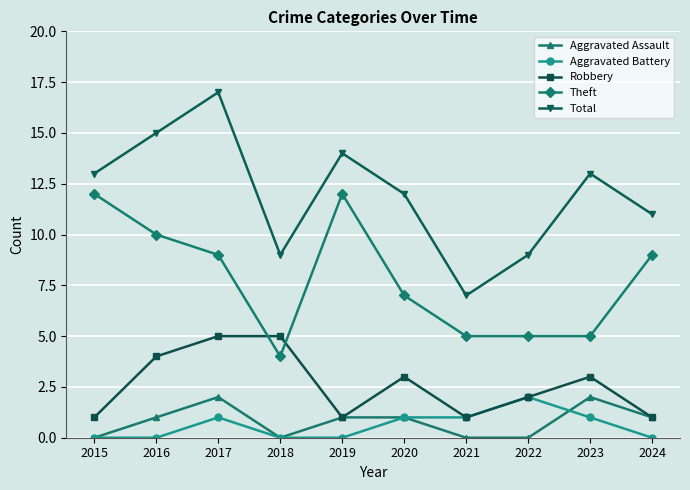

Where is the first local minimum for Robbery?

2019